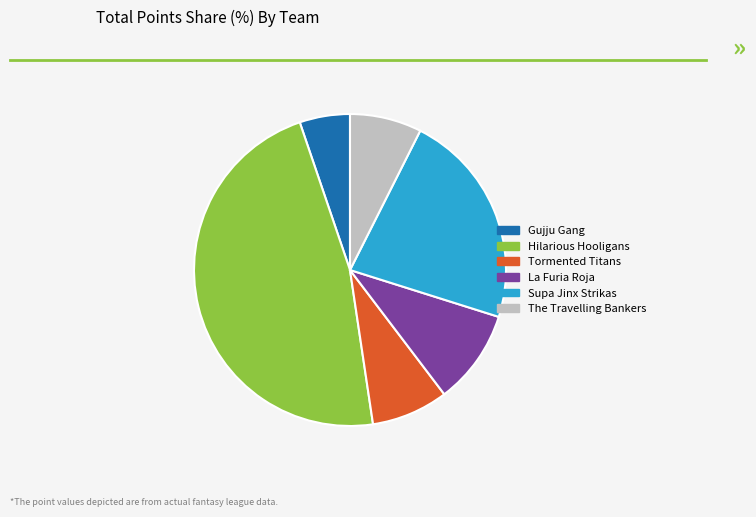

Rank the categories by value from lowest to highest.

Gujju Gang, The Travelling Bankers, Tormented Titans, La Furia Roja, Supa Jinx Strikas, Hilarious Hooligans